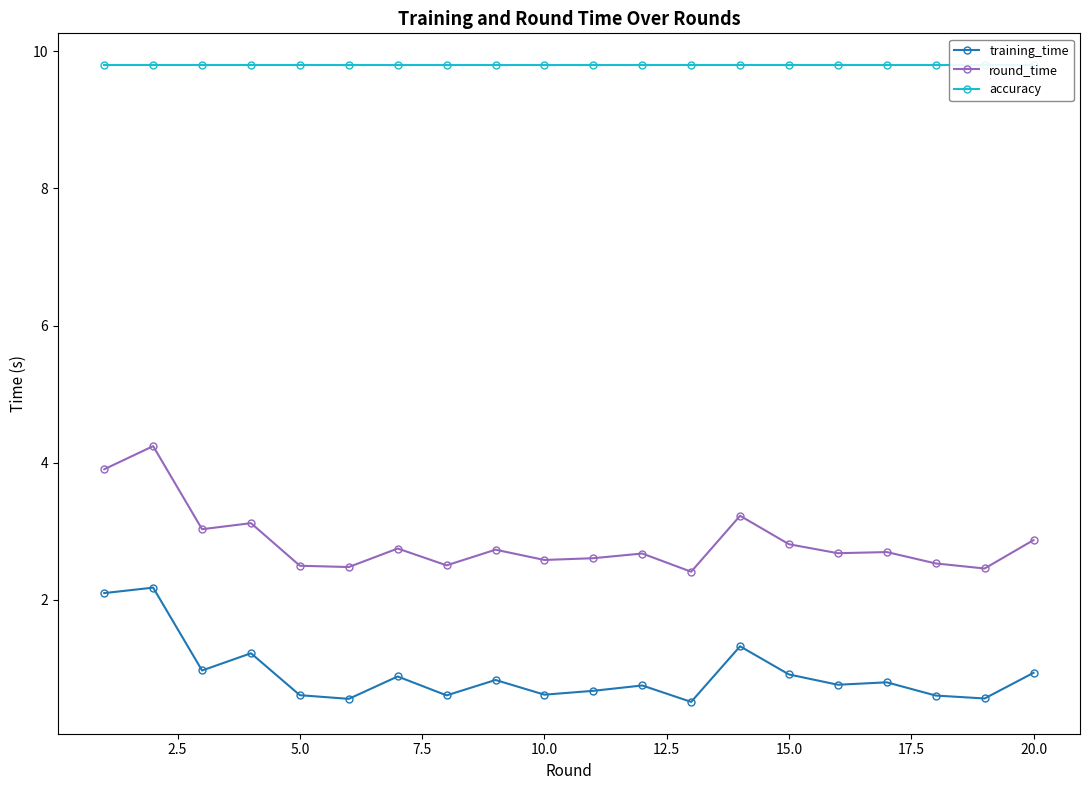

Rank the series by their average value, from highest to lowest.

accuracy, round_time, training_time